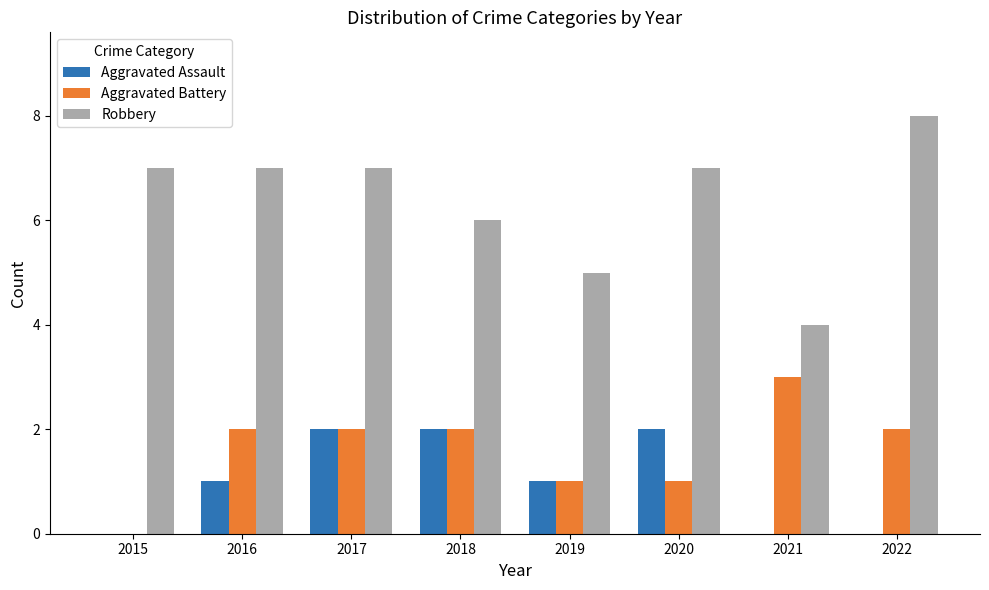

Is it true that Robbery equals 7 at 2017?

True